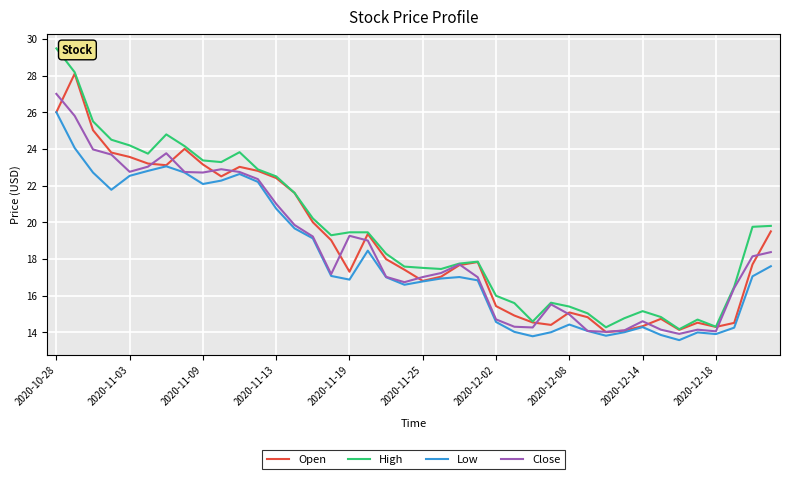

What is the highest value of the Low series?

26.0